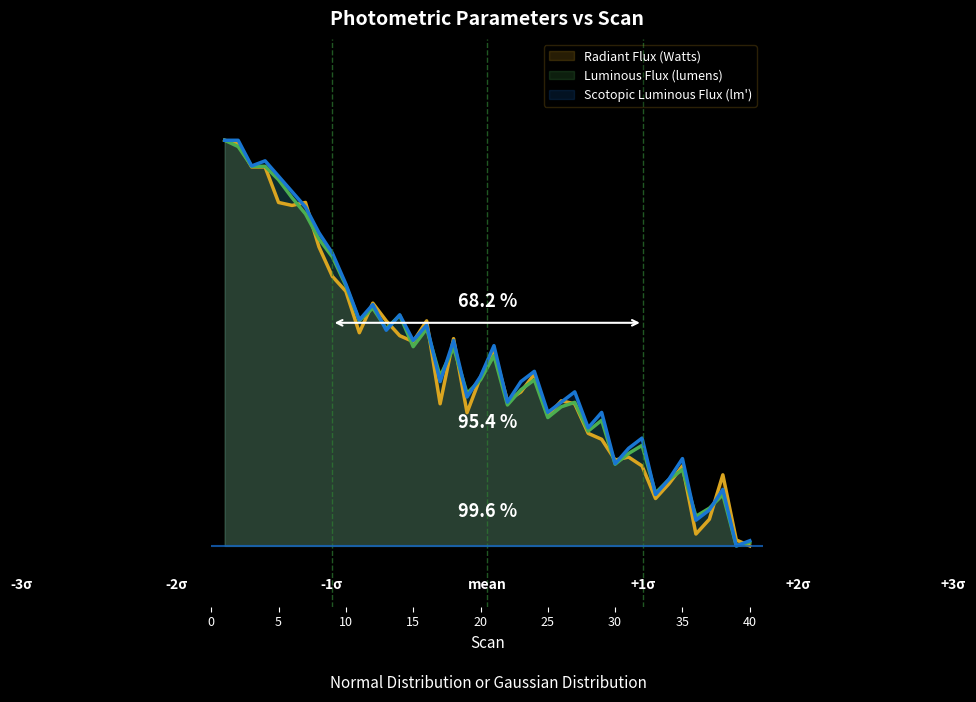

At 7, list the series in order from largest to smallest.

Radiant Flux (Watts), Scotopic Luminous Flux (lm'), Luminous Flux (lumens)